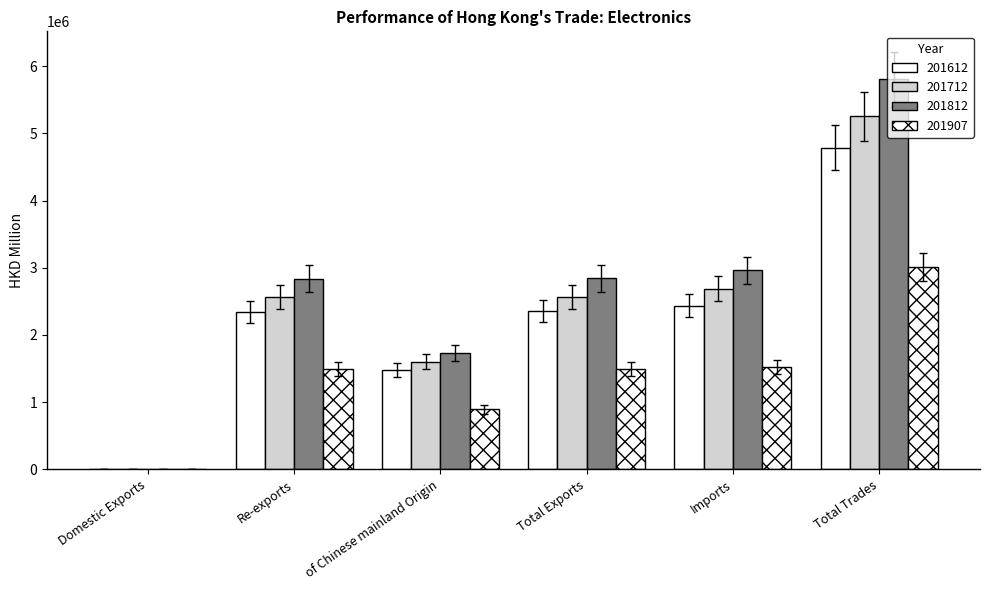

What is the difference between the highest and lowest values at Imports?

1340071.0